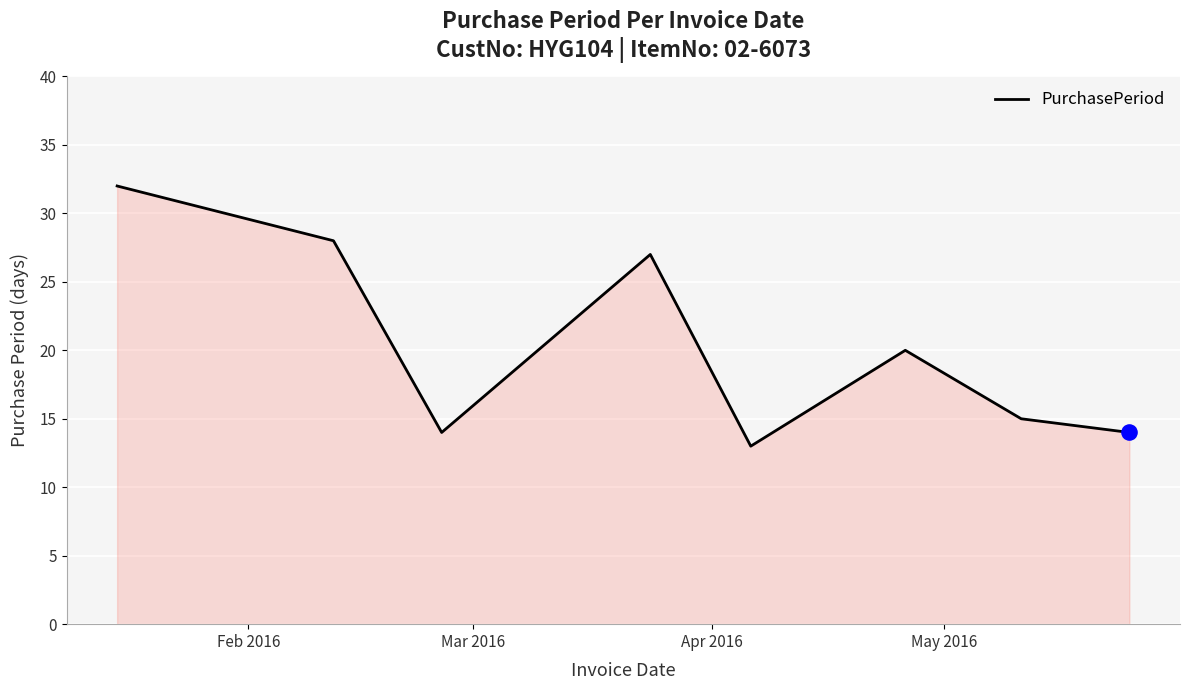

What is the average value?

20